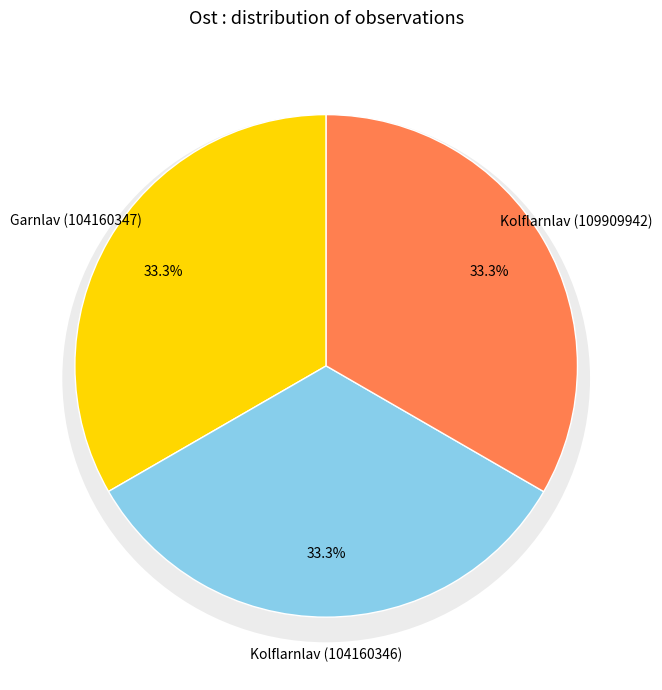

What is the largest slice in the pie chart?

Kolflarnlav (109909942)